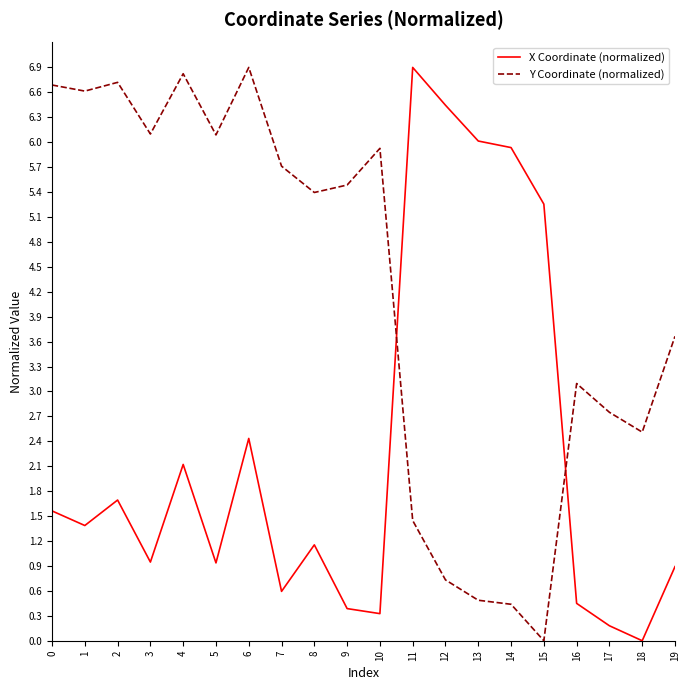

Reading left to right, transcribe all the data shown in this chart.

X Coordinate (normalized): 1.6	1.4	1.7	0.9	2.1	0.9	2.4	0.6	1.2	0.4	0.3	6.9	6.4	6.0	5.9	5.3	0.4	0.2	0.0	0.9
Y Coordinate (normalized): 6.7	6.6	6.7	6.1	6.8	6.1	6.9	5.7	5.4	5.5	5.9	1.4	0.7	0.5	0.4	0.0	3.1	2.7	2.5	3.7